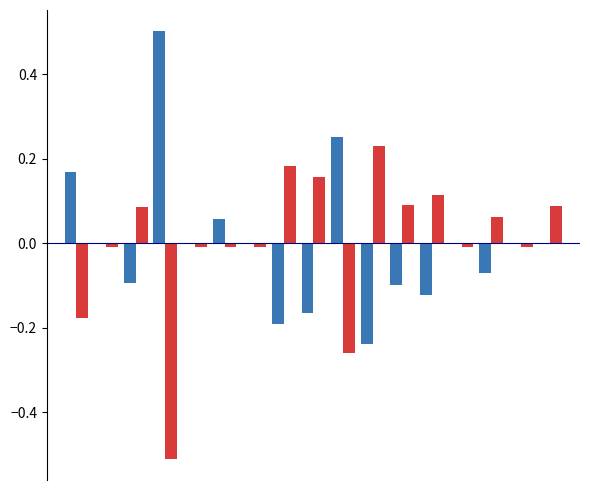

What is the maximum value shown in the chart?

0.5